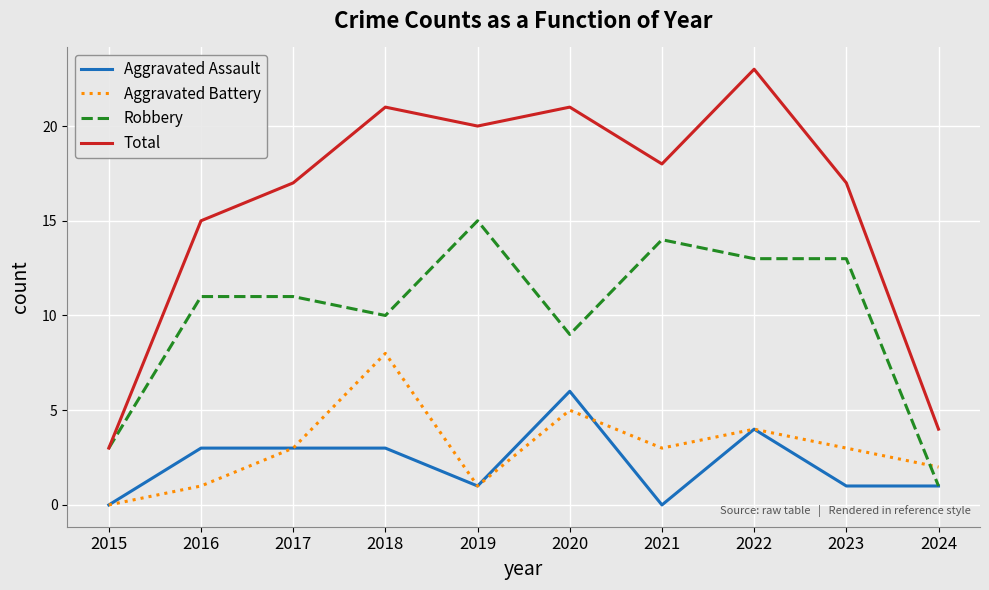

Is this an area chart (filled region under the line)?

No